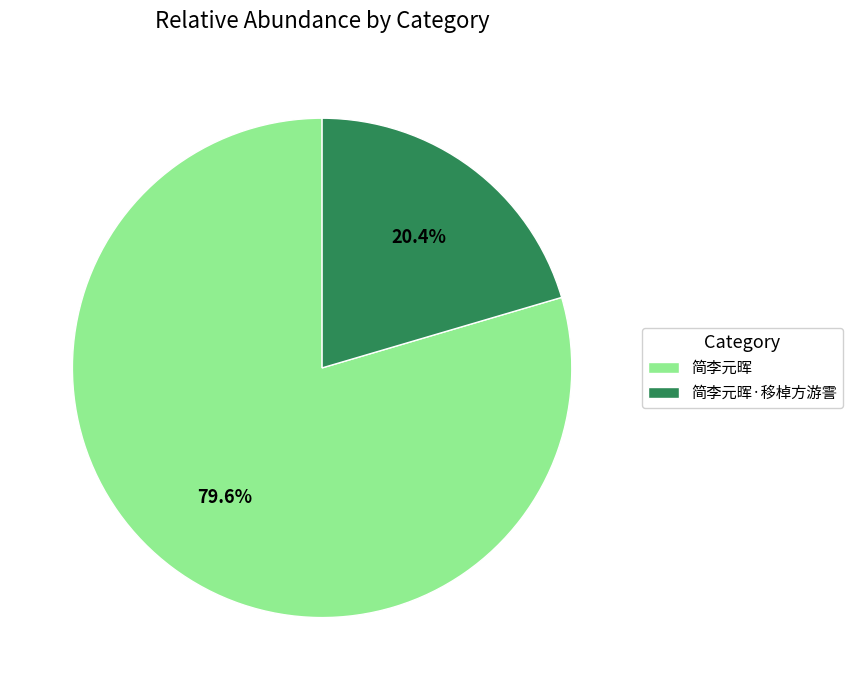

Count the number of slices in the pie.

2